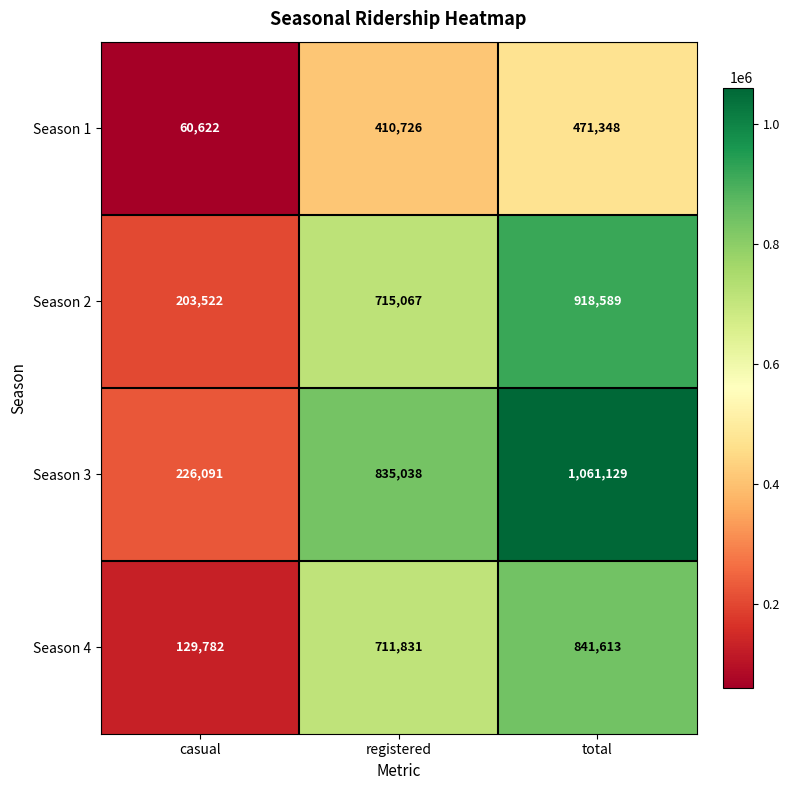

Rank the series at casual from highest to lowest value.

Season 3, Season 2, Season 4, Season 1